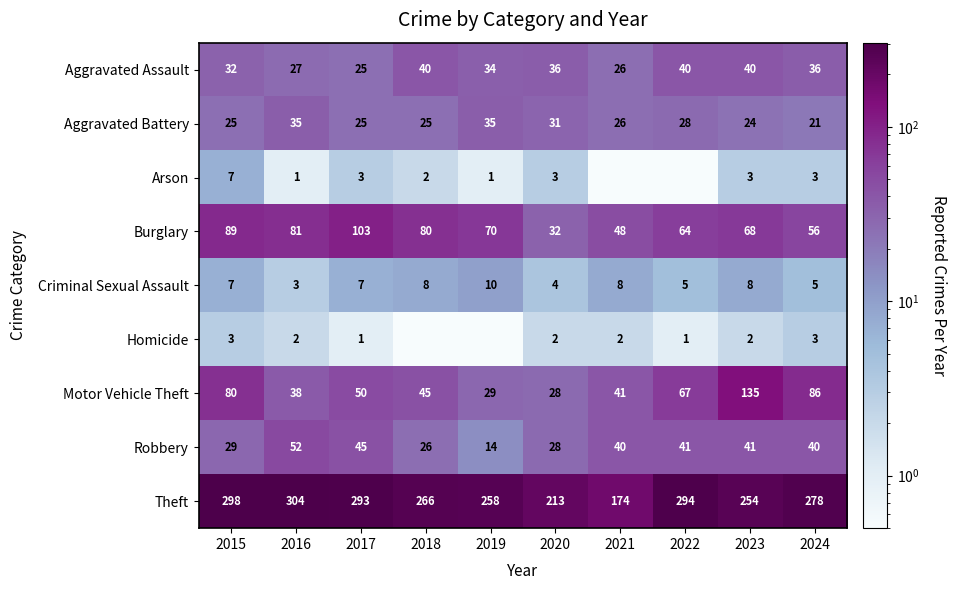

Is it true that Criminal Sexual Assault equals 11.0 at 2023?

False